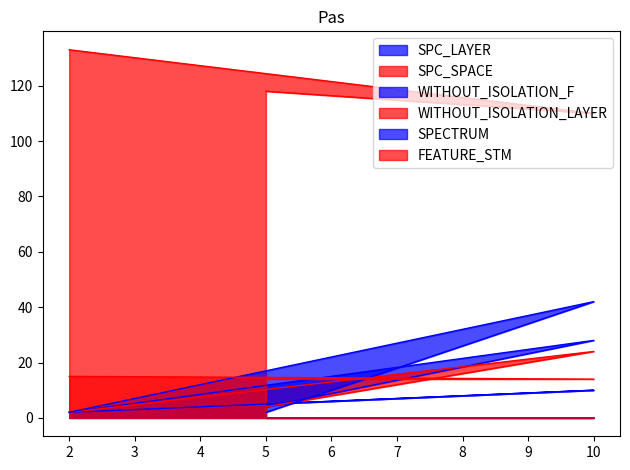

Between 10 and 2, which is larger?

10